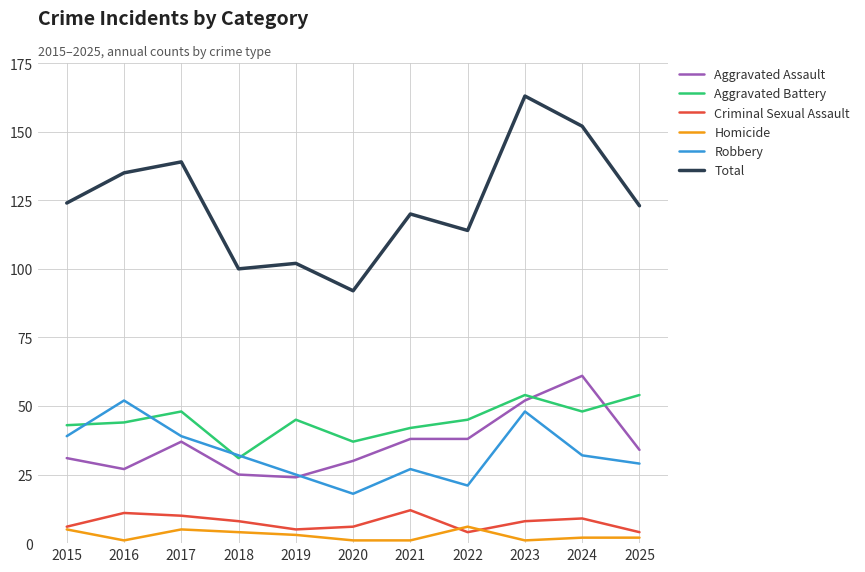

At how many categories does at least one series exceed 27?

11